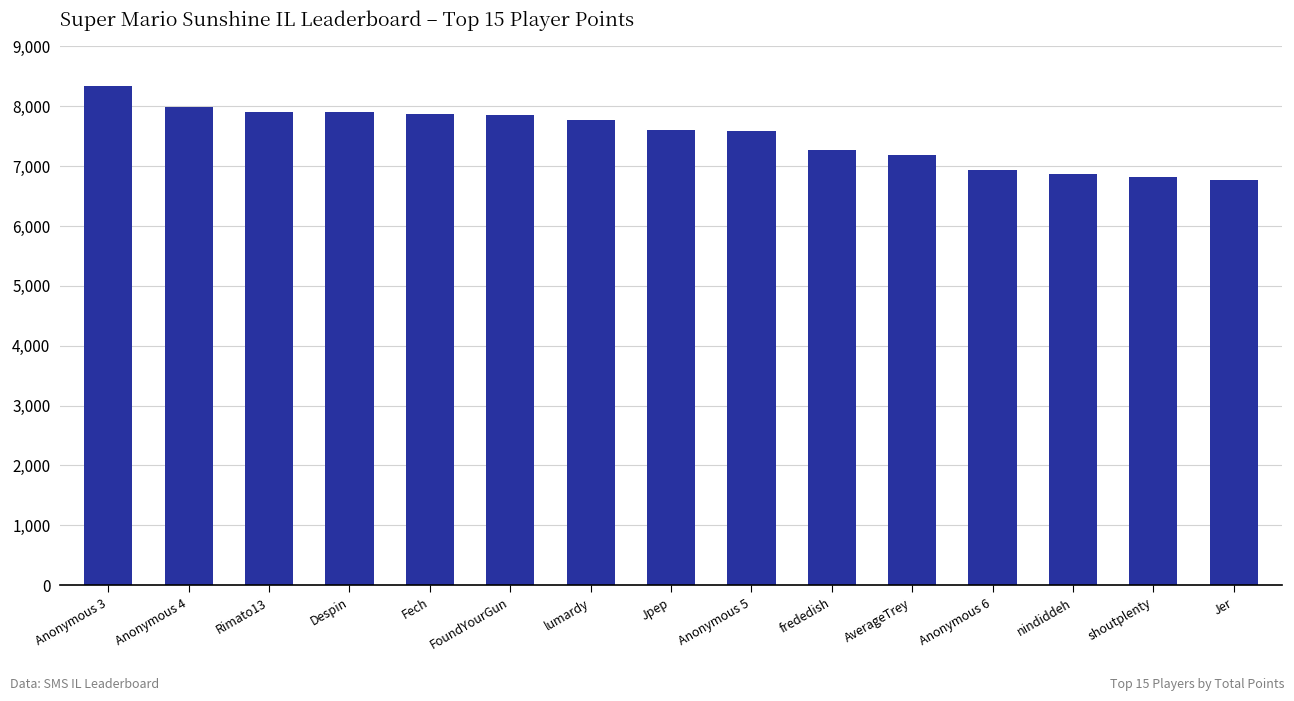

What is the label of the 15th bar from the left?

Jer